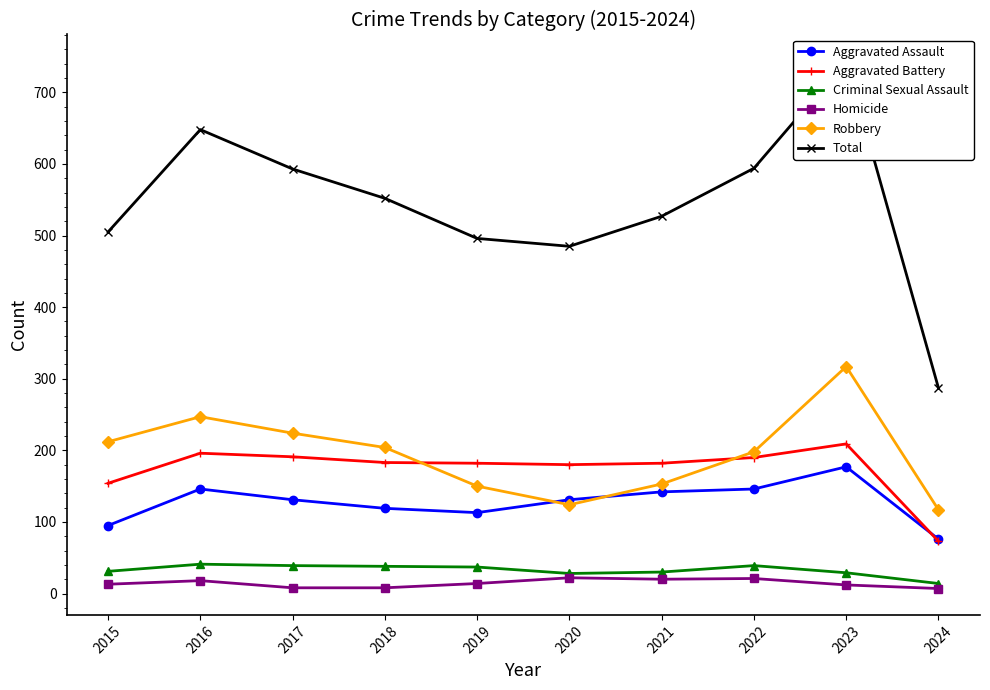

The Criminal Sexual Assault series shows 14 at 2024. True or false?

True